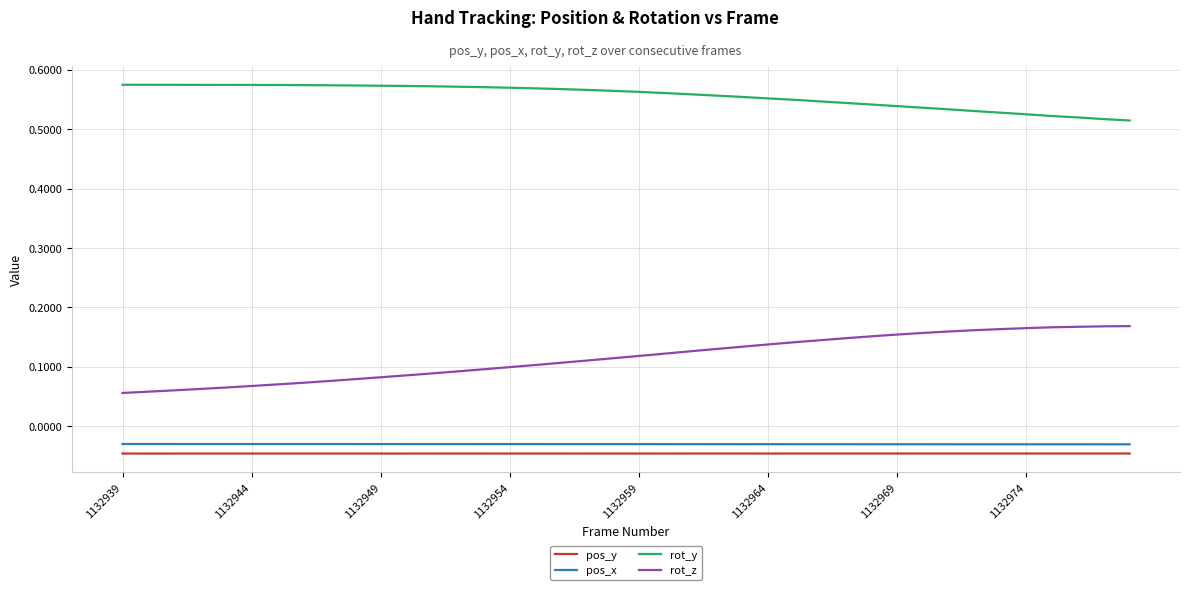

Which series has the largest total across all categories?

rot_y